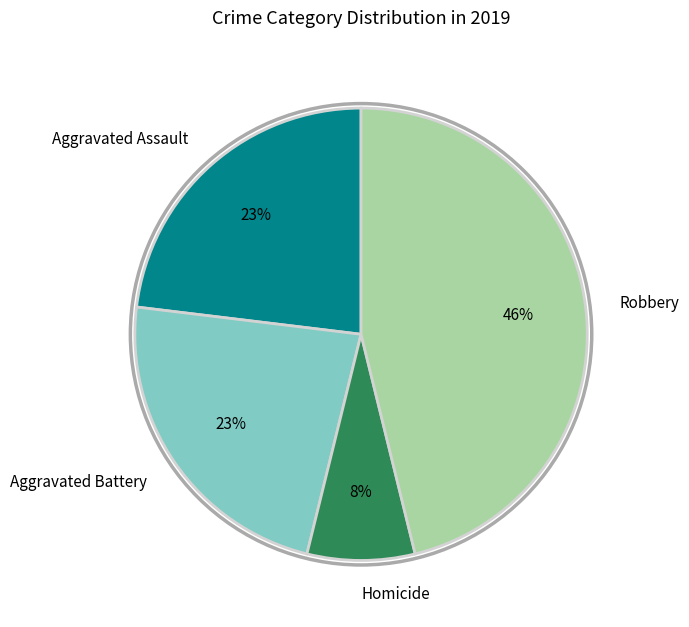

Count the number of slices in the pie.

4